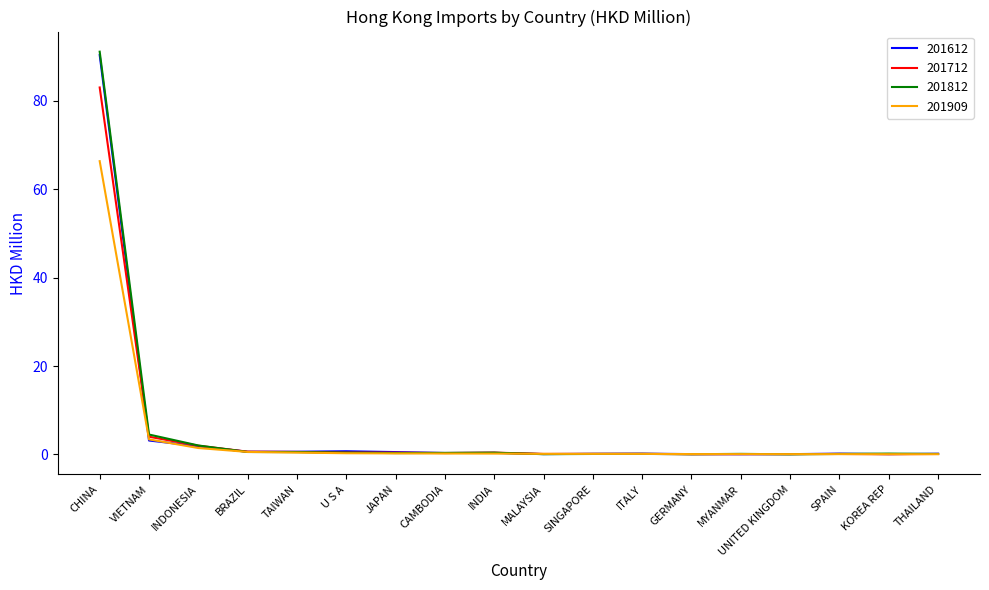

What is the greatest value displayed?

91.2